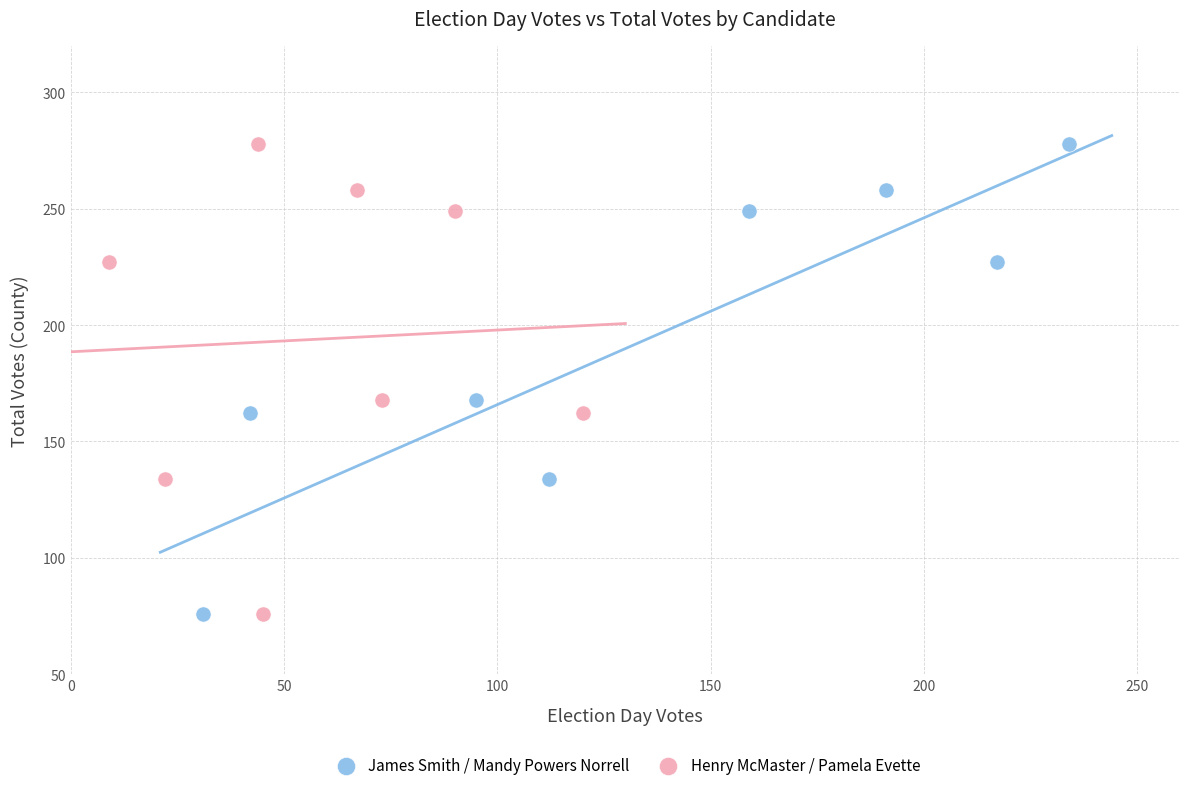

What are all the series names shown in the legend?

James Smith / Mandy Powers Norrell, Henry McMaster / Pamela Evette